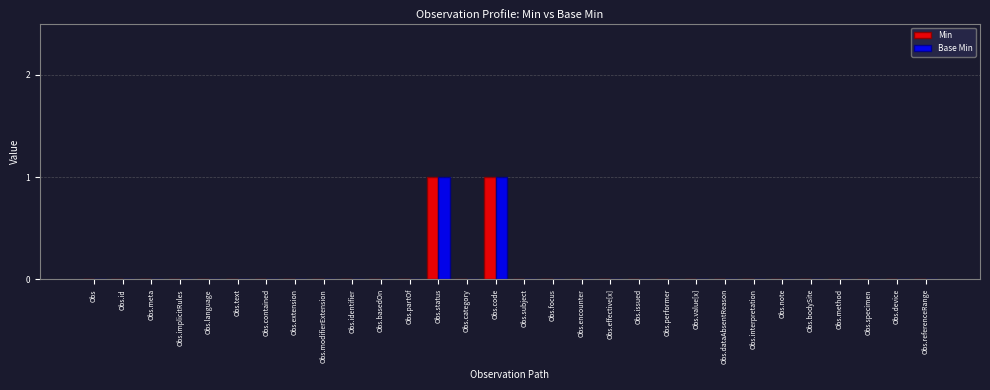

The value of Min at Obs.partOf is -1. True or false?

False